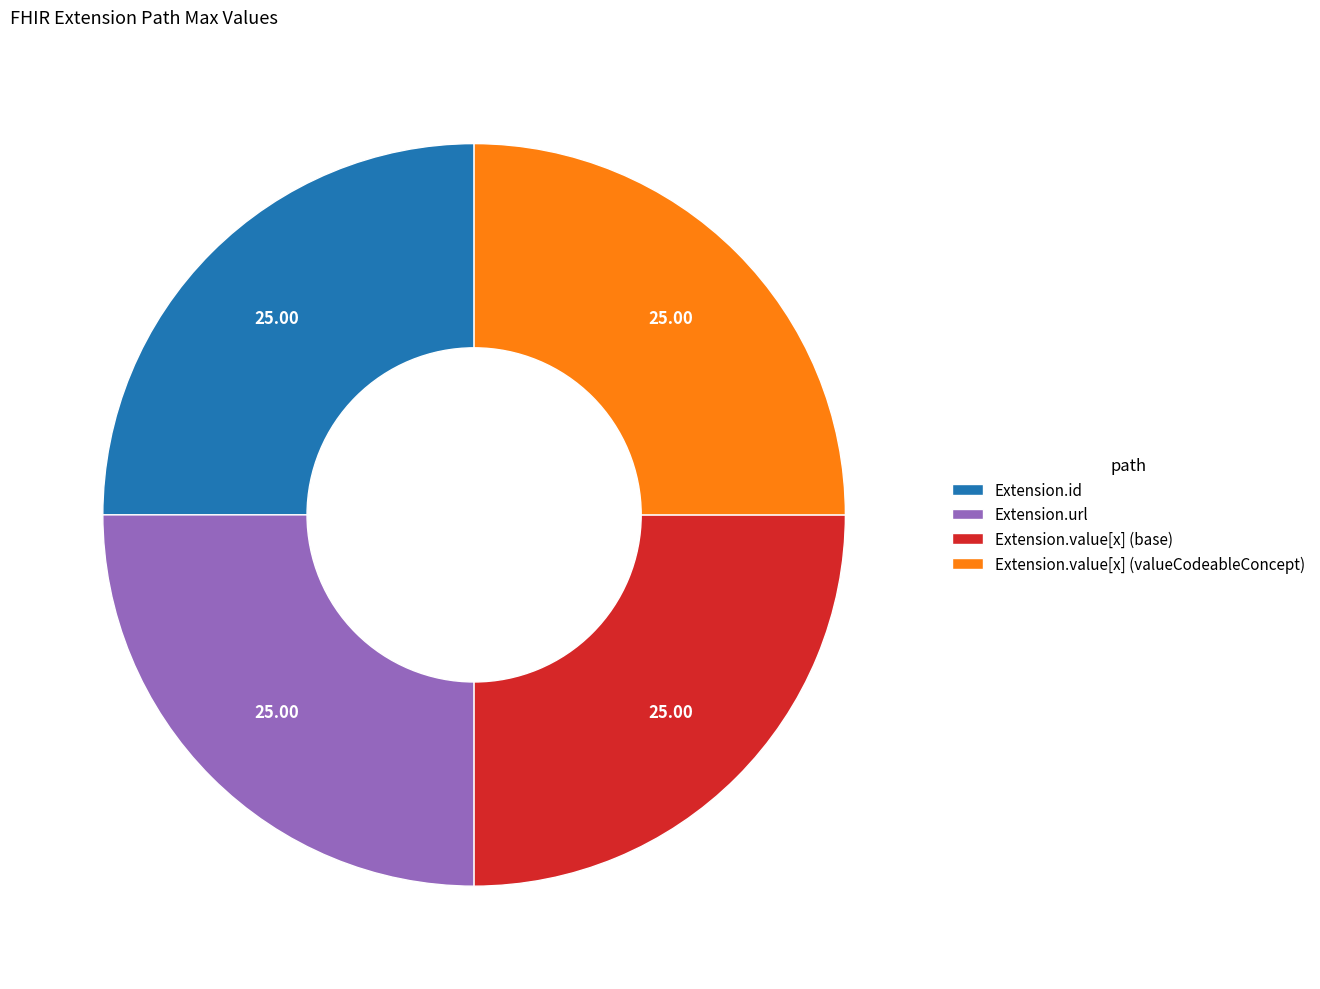

What is the ratio of the value at Extension.id to the value at Extension.value[x] (valueCodeableConcept)?

1.0